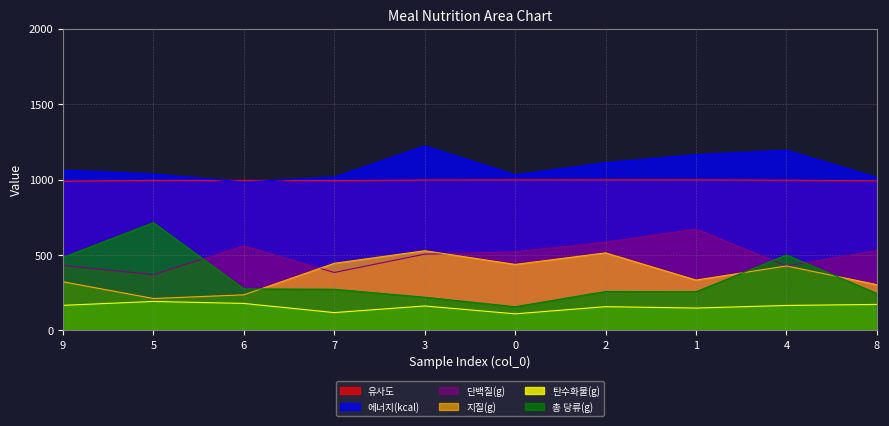

What is the difference between the maximum and minimum values in the 지질(g) series?

316.8